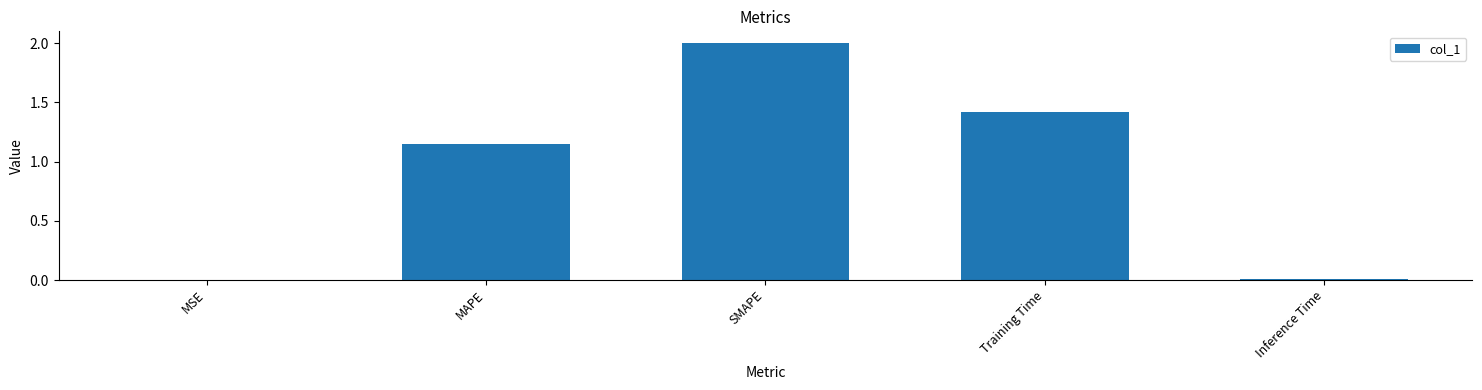

What is the difference between the values at MSE and Training Time?

1.4